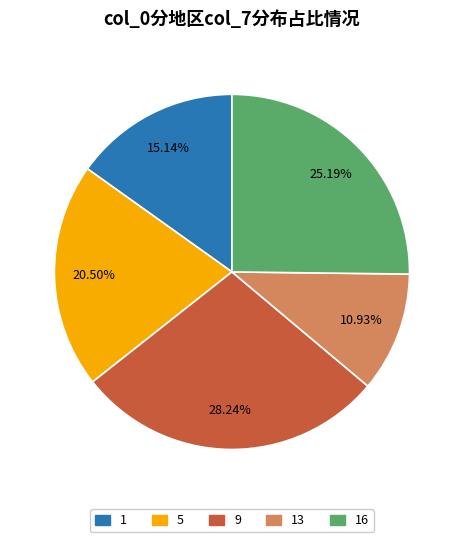

Does any single category account for the majority?

No